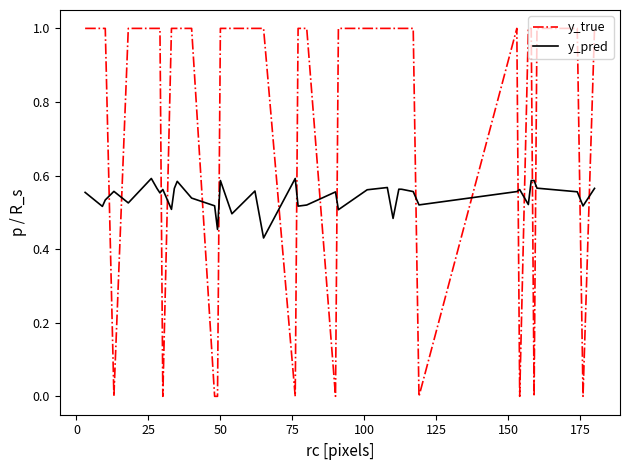

List the series in order of their peak value, highest first.

y_true, y_pred